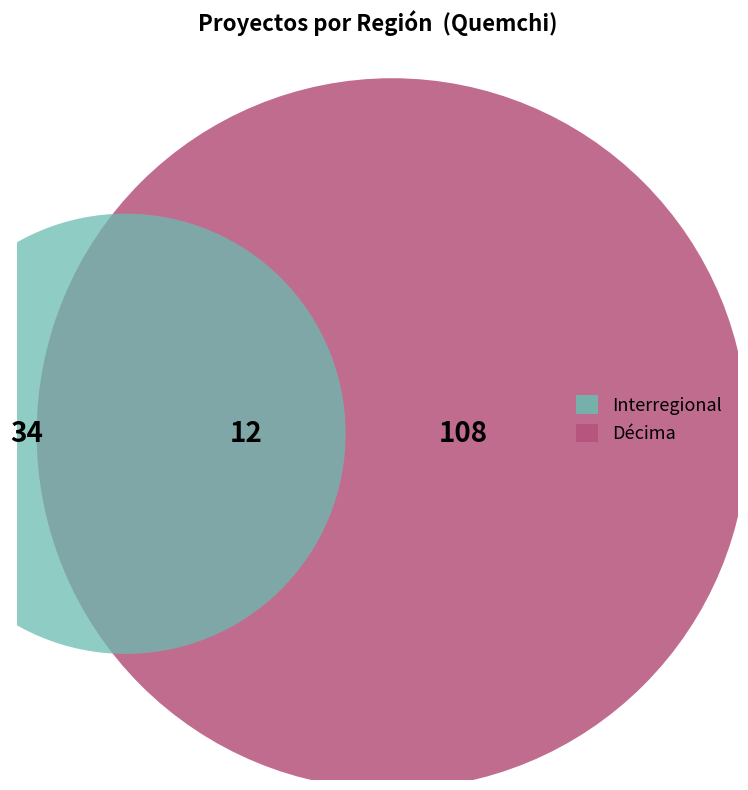

Which category accounts for the majority?

Décima